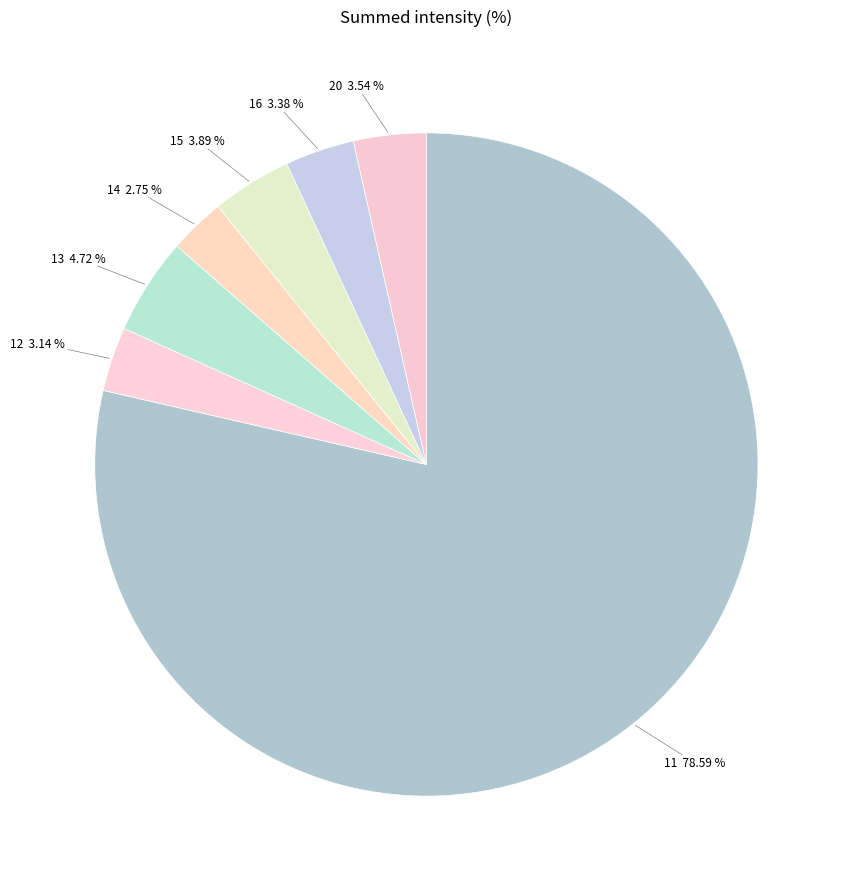

Which slice represents more than half of the pie?

11